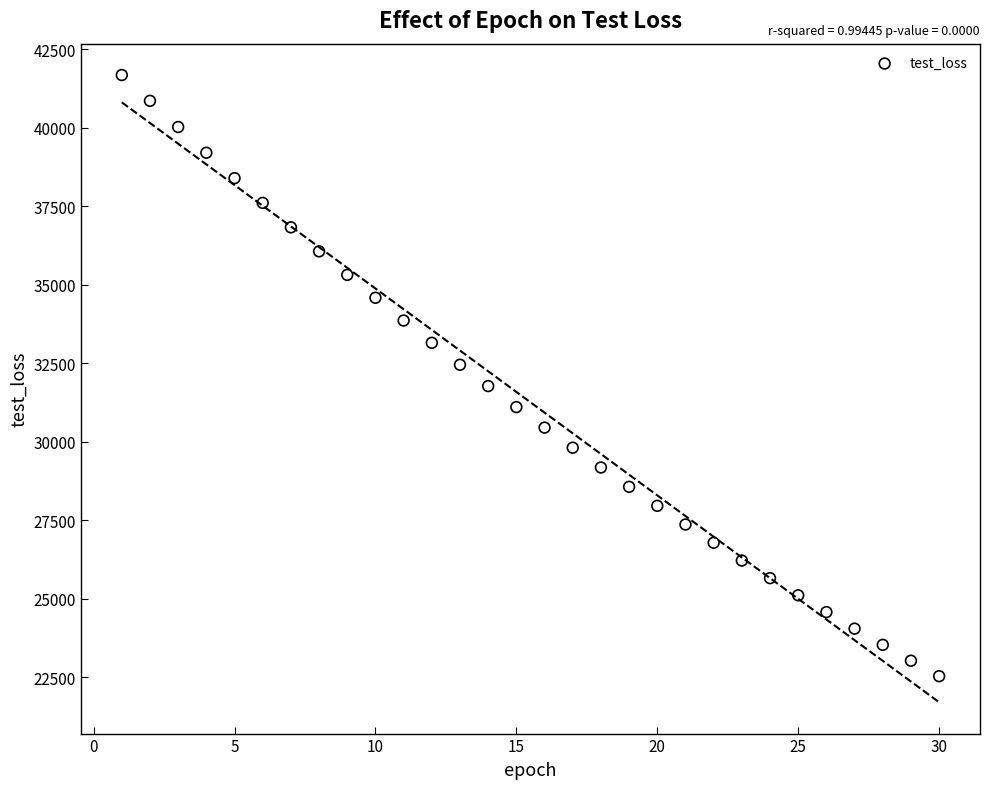

What is the range of X values (max minus min)?

29.0